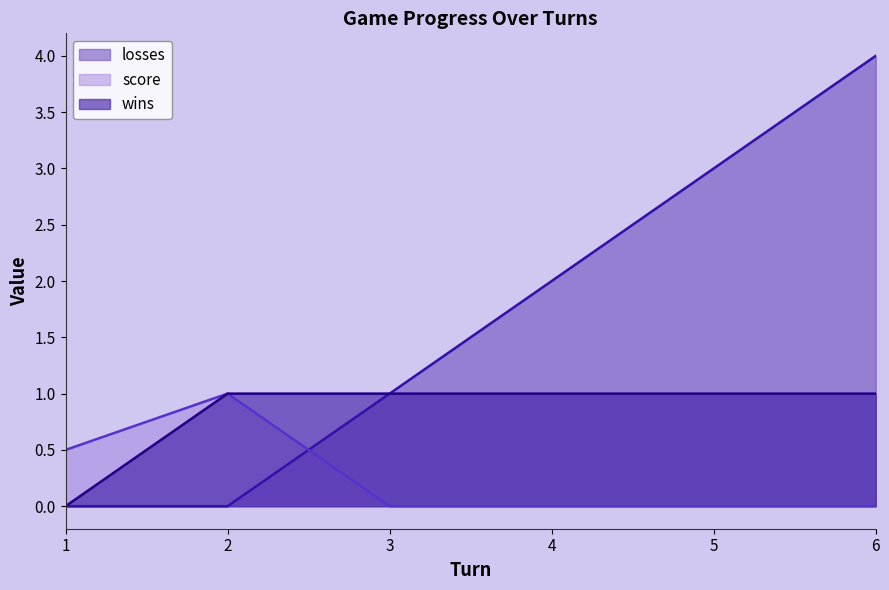

What is the average value of the score series?

0.2